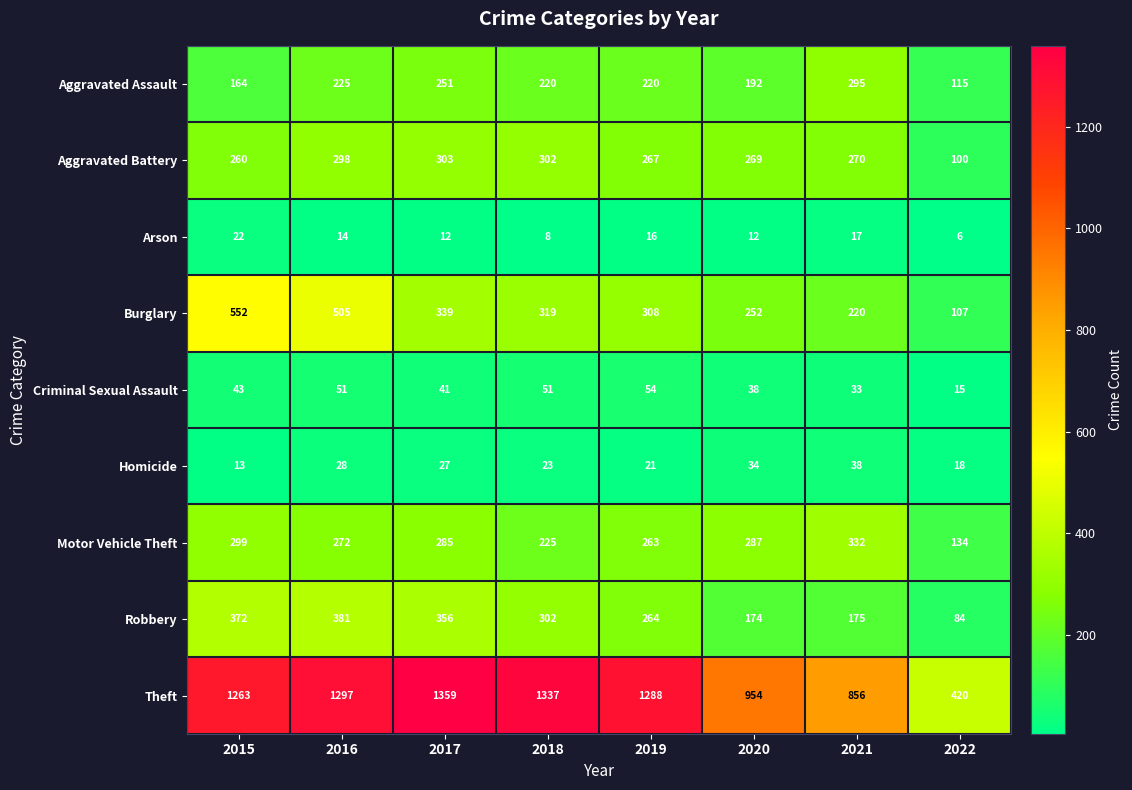

Which series has the largest total across all categories?

Theft